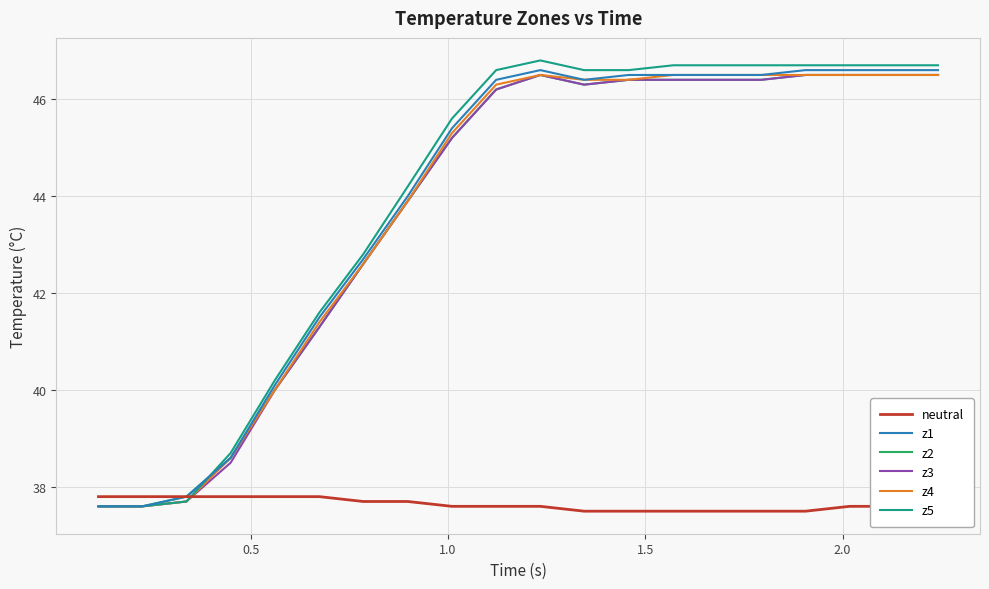

What is the maximum value for z2?

46.5